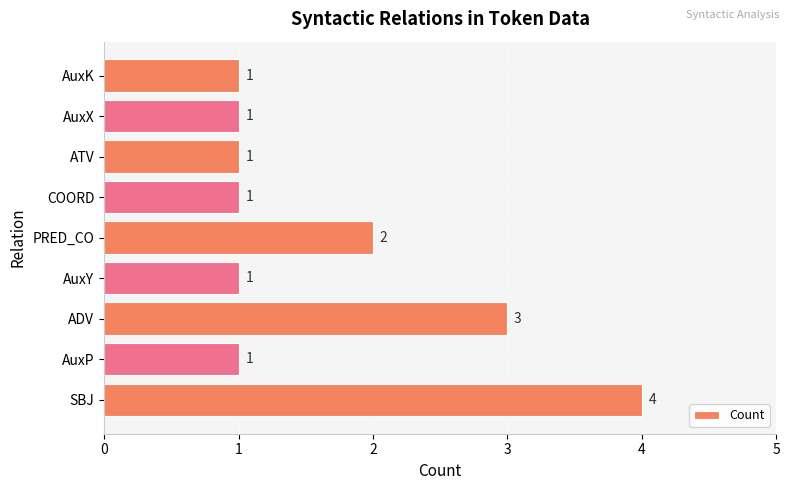

What is the difference between the maximum and minimum values?

3